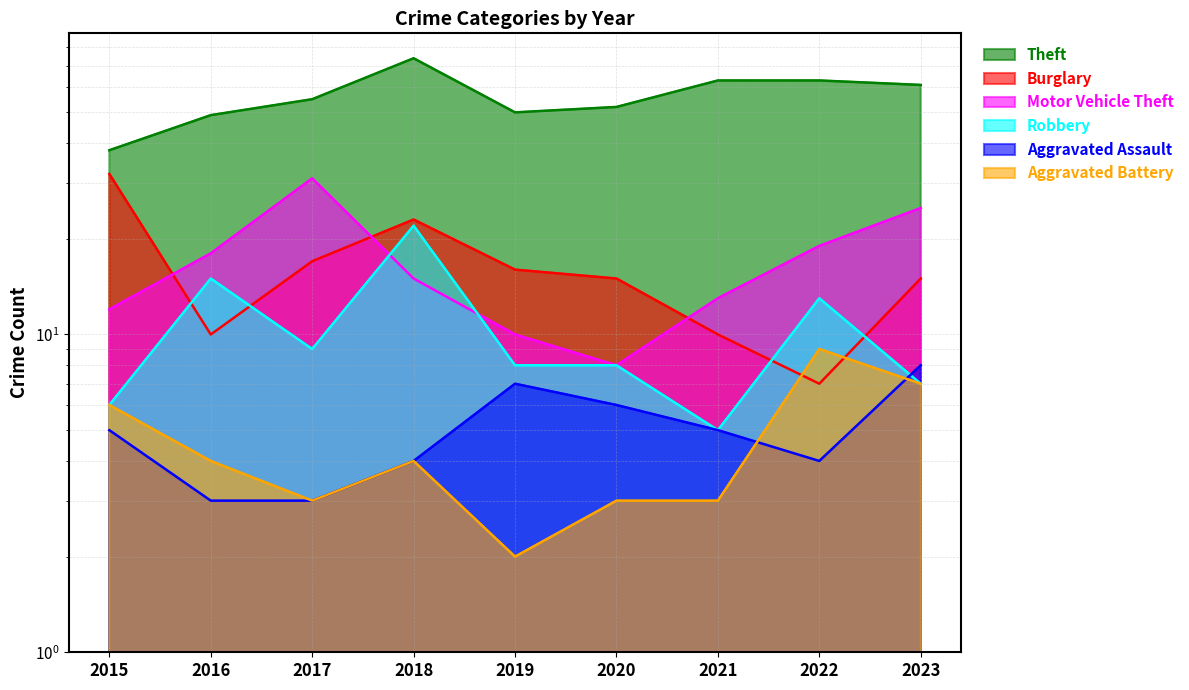

What is the approximate value of Aggravated Battery at 2016?

4